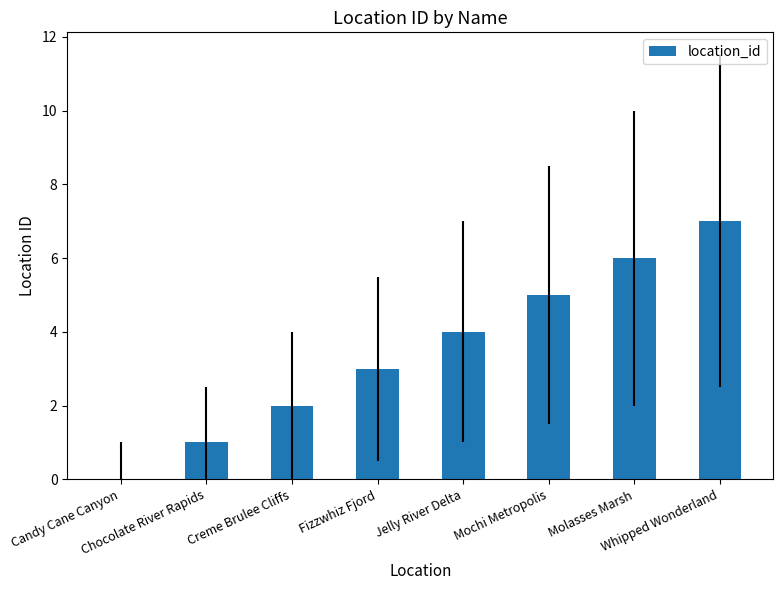

Reading left to right, what are all the values shown in this chart?

0	1	2	3	4	5	6	7